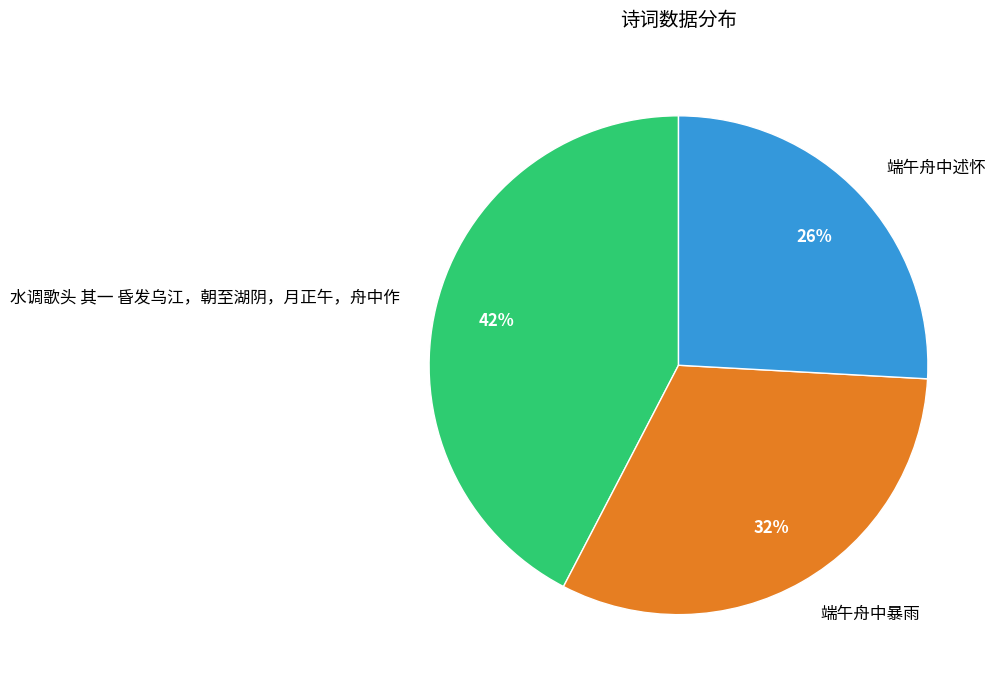

Which category has the biggest portion of the pie?

水调歌头 其一 昏发乌江，朝至湖阴，月正午，舟中作